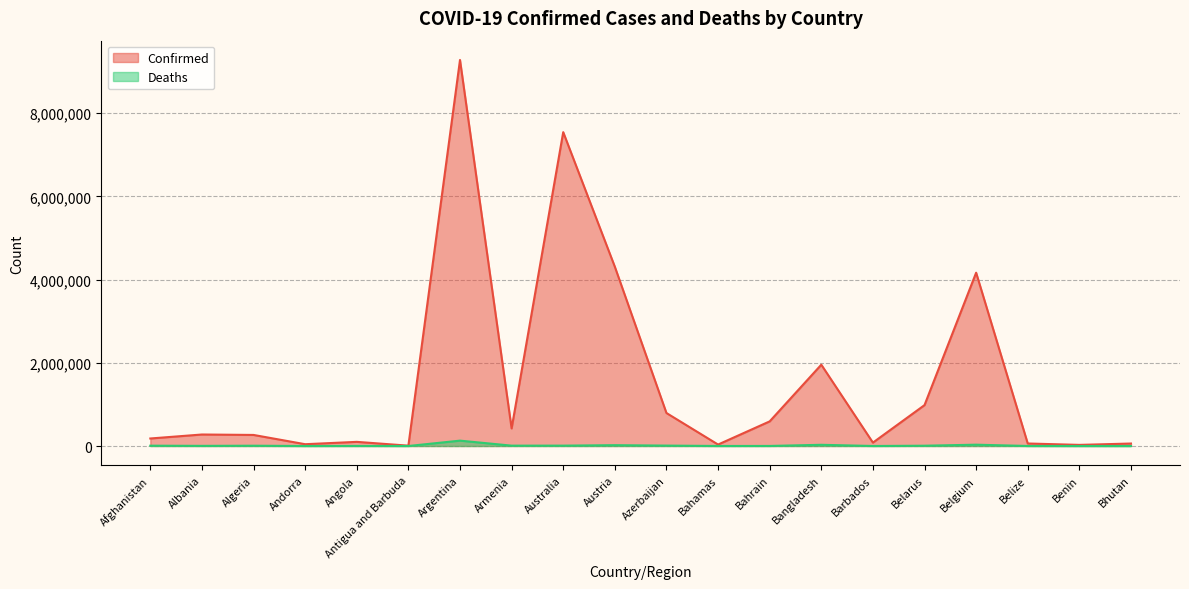

At which category does Deaths reach its first local peak?

Algeria